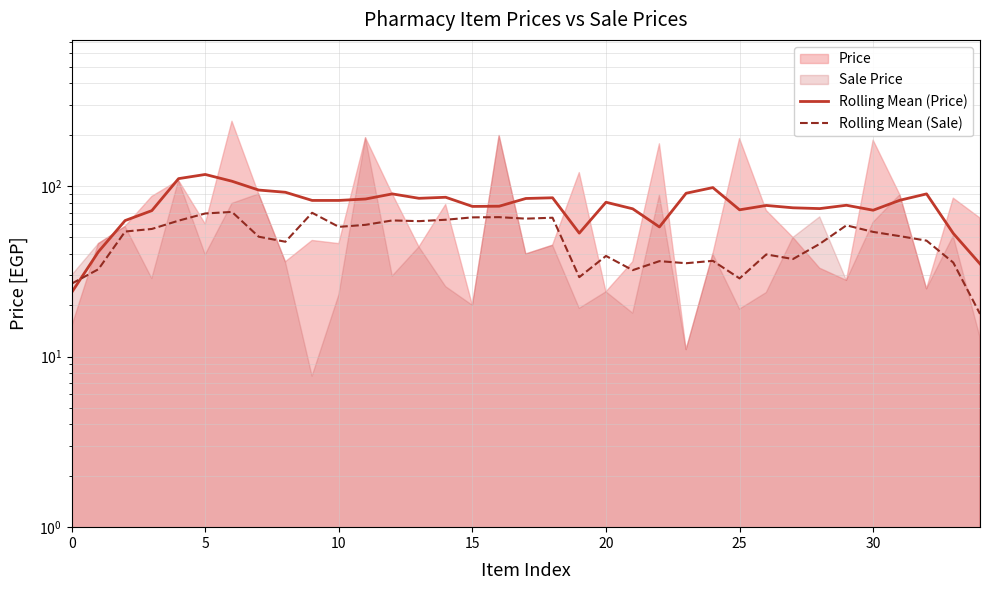

Between 8 and 30, which series saw the biggest shift?

Rolling Mean (Price)